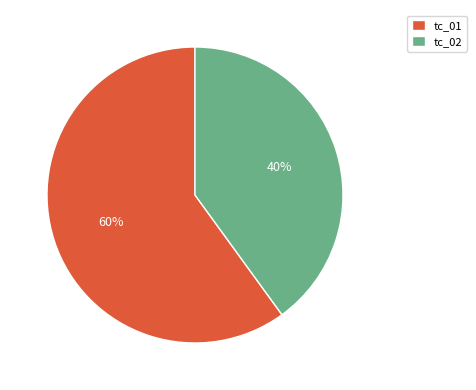

Which category has the biggest portion of the pie?

tc_01